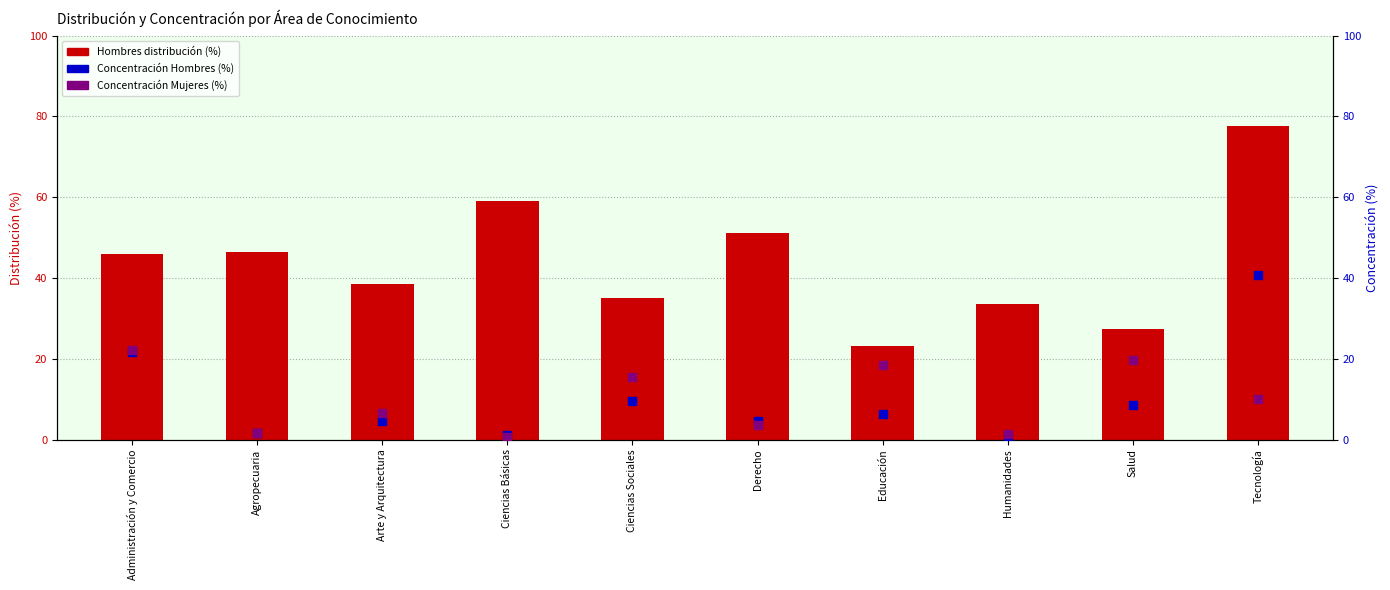

At which category is the sum across all series the highest?

Tecnología